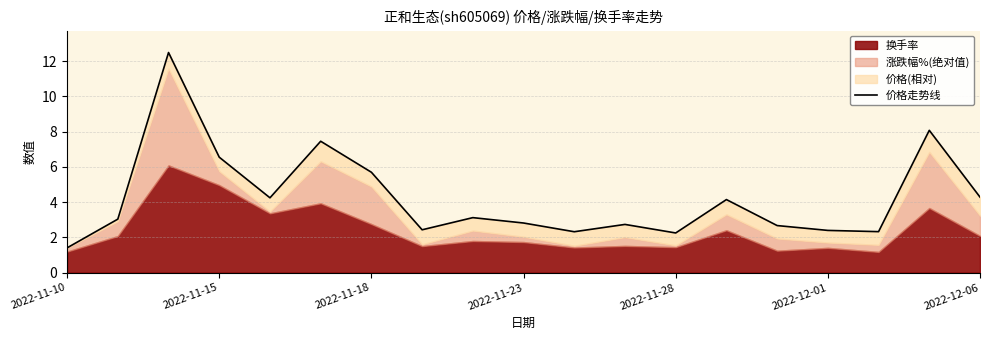

How many categories are shown in the chart?

19